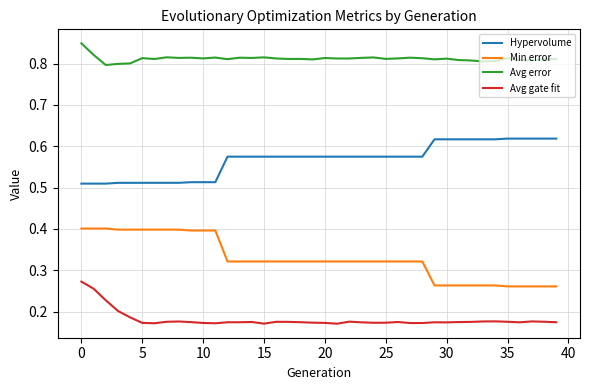

List the series in order of their peak value, lowest first.

Avg gate fit, Min error, Hypervolume, Avg error